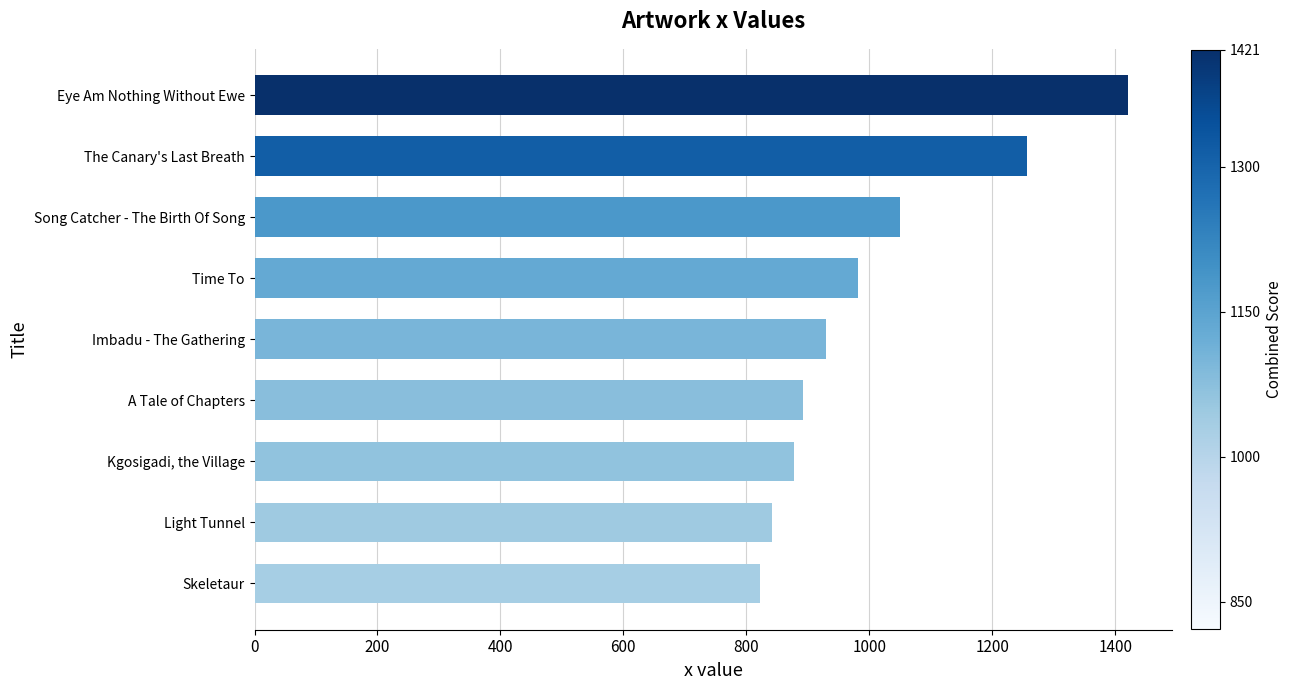

Is it true that the value at Kgosigadi, the Village is 472?

False